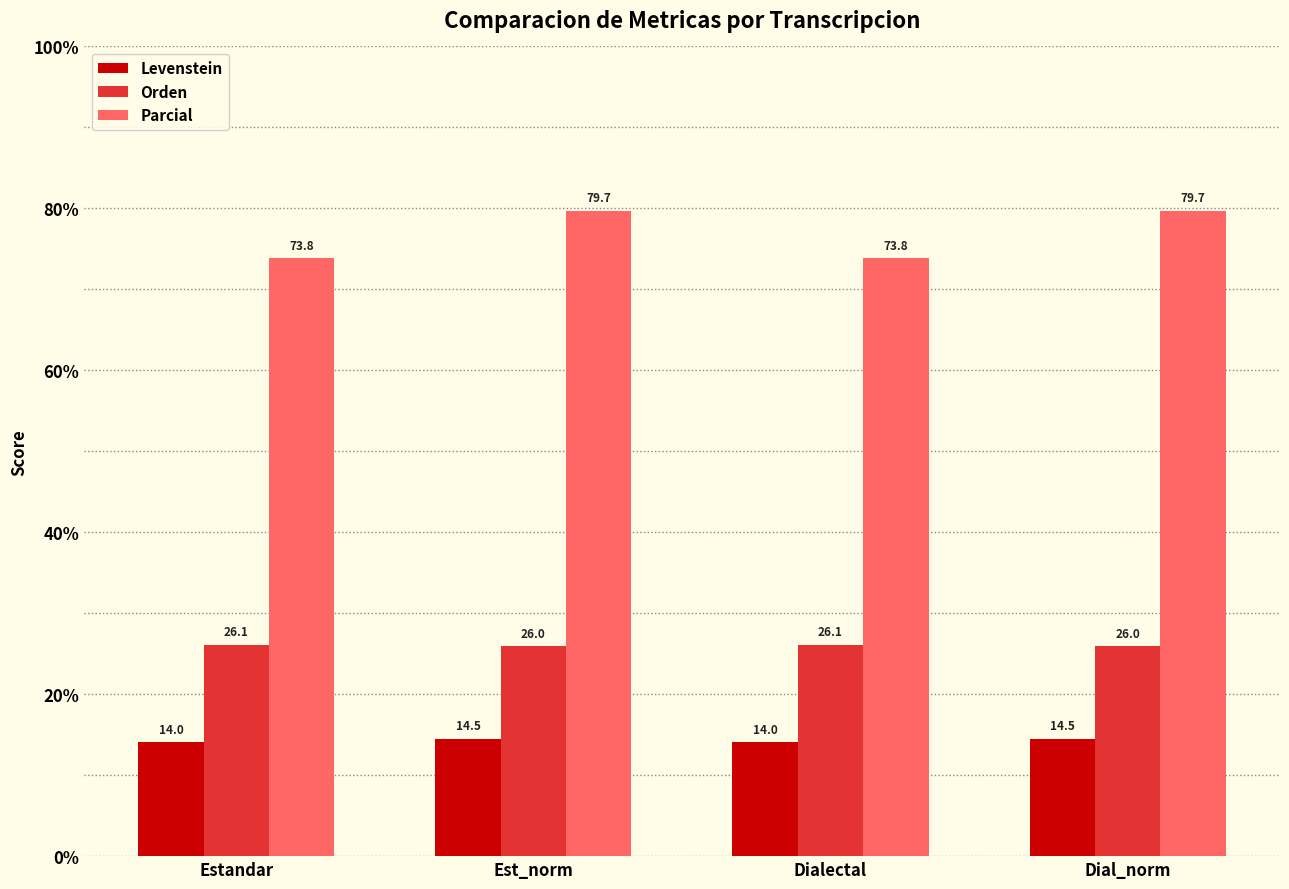

What is the label of the 3rd bar from the right?

Est_norm